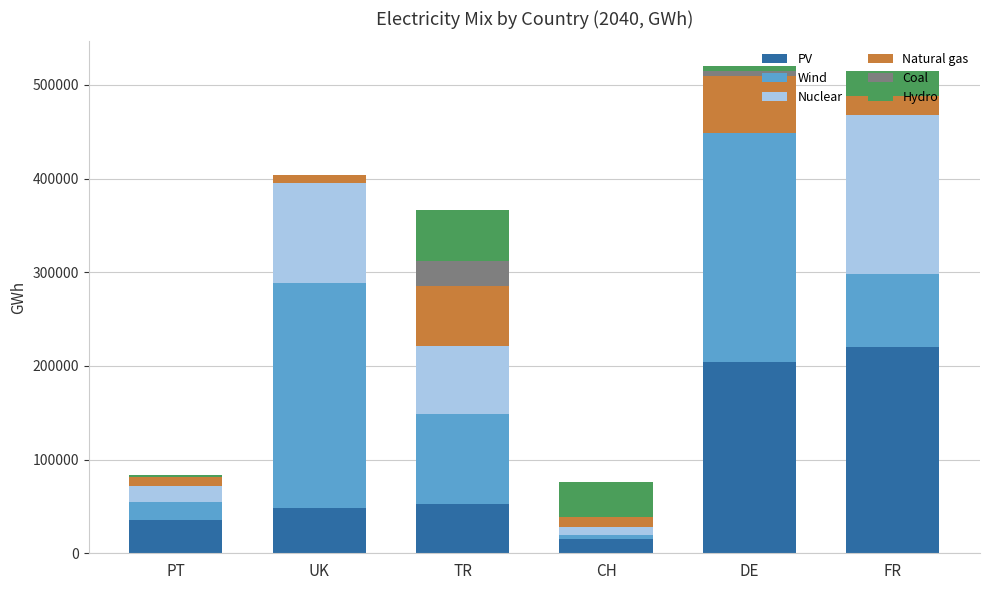

What is the highest value of the PV series?

219853.9